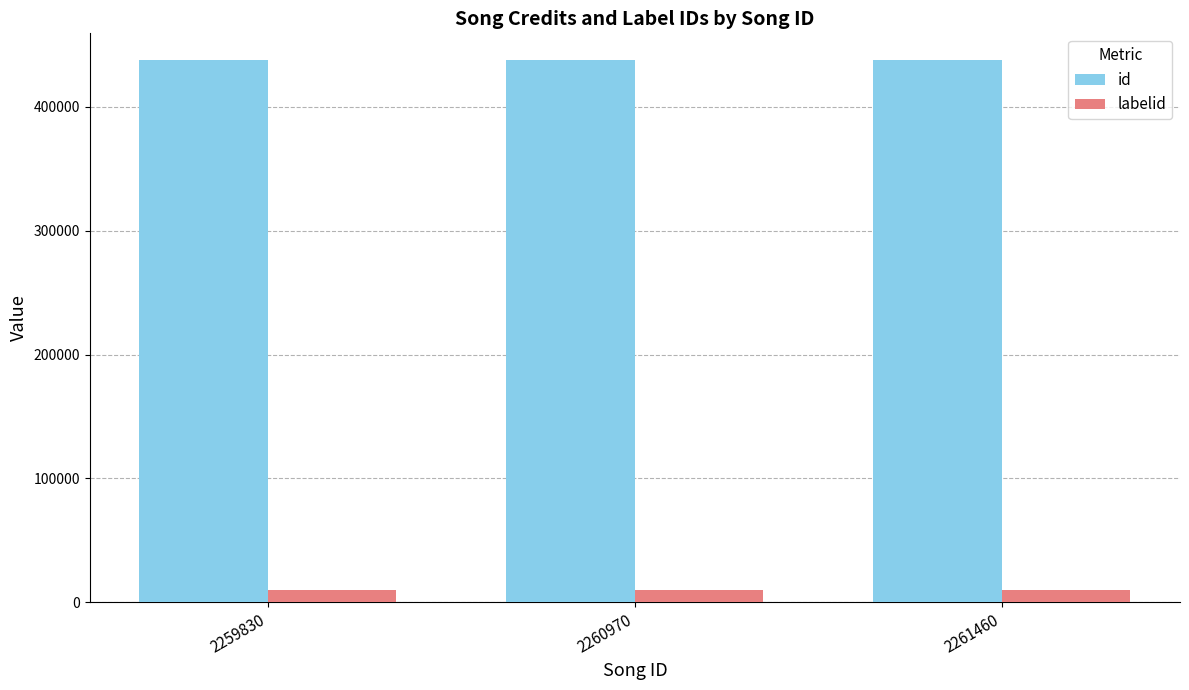

What is the total value across all series at 2261460?

447362